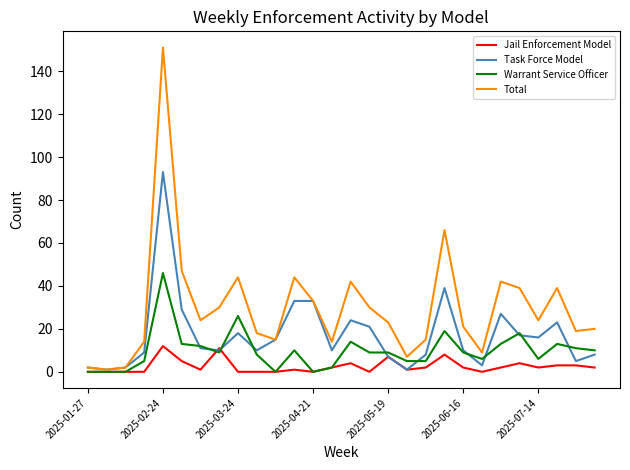

List the series in order of their overall mean, lowest first.

Jail Enforcement Model, Warrant Service Officer, Task Force Model, Total